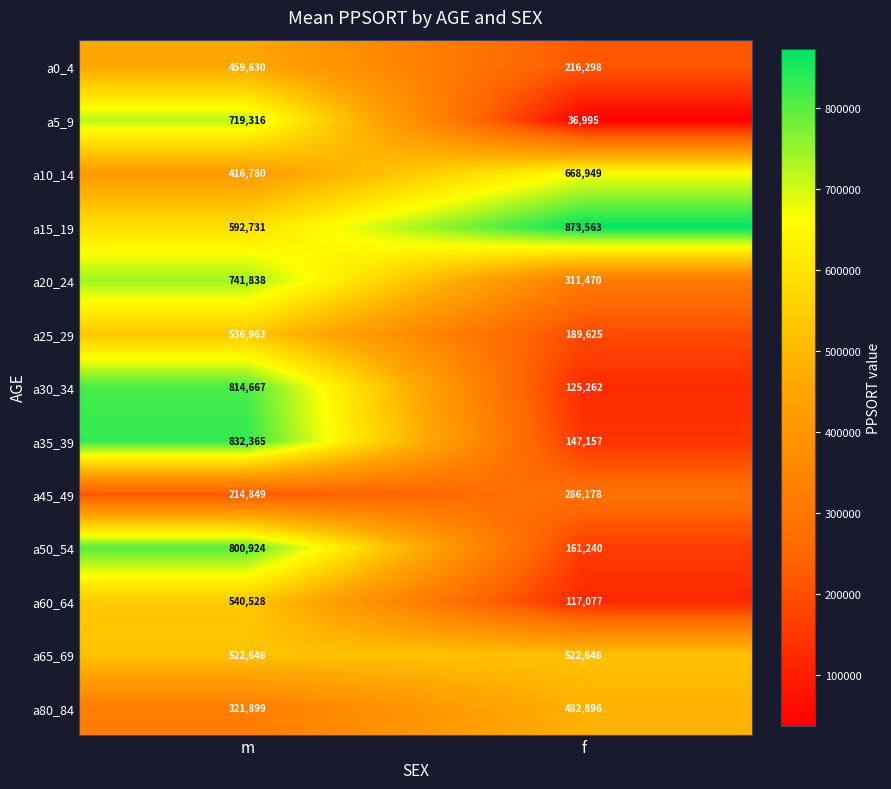

Reading left to right, what are all the values shown in this chart?

a0_4: 459630	216298
a5_9: 719316	36995
a10_14: 416780	668949
a15_19: 592731	873563
a20_24: 741838	311470
a25_29: 536963	189625
a30_34: 814667	125262
a35_39: 832365	147157
a45_49: 214849	286178
a50_54: 800924	161240
a60_64: 540528	117077
a65_69: 522646	522646
a80_84: 321899	482896